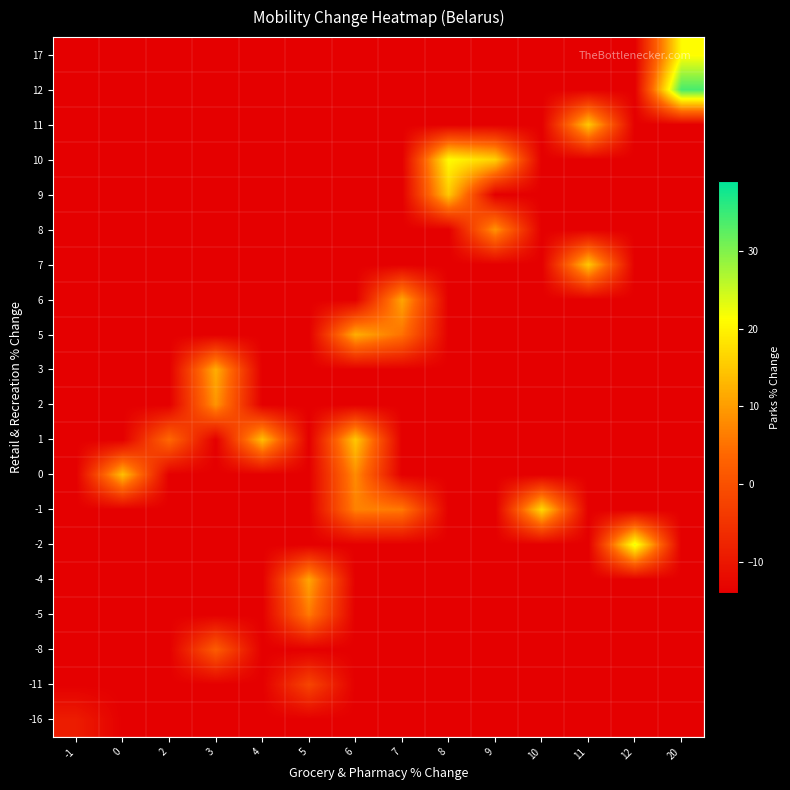

Reading left to right, transcribe all the data shown in this chart.

-16: -1=-9	0=-14	2=-14	3=-14	4=-14	5=-14	6=-14	7=-14	8=-14	9=-14	10=-14	11=-14	12=-14	20=-14
-11: -1=-14	0=-14	2=-14	3=-14	4=-14	5=-2	6=-14	7=-14	8=-14	9=-14	10=-14	11=-14	12=-14	20=-14
-8: -1=-14	0=-14	2=-14	3=2	4=-14	5=-14	6=-14	7=-14	8=-14	9=-14	10=-14	11=-14	12=-14	20=-14
-5: -1=-14	0=-14	2=-14	3=-14	4=-14	5=6	6=-14	7=-14	8=-14	9=-14	10=-14	11=-14	12=-14	20=-14
-4: -1=-14	0=-14	2=-14	3=-14	4=-14	5=11	6=-14	7=-14	8=-14	9=-14	10=-14	11=-14	12=-14	20=-14
-2: -1=-14	0=-14	2=-14	3=-14	4=-14	5=-14	6=-14	7=-14	8=-14	9=-14	10=-14	11=-14	12=23	20=-14
-1: -1=-14	0=-14	2=-14	3=-14	4=-14	5=-14	6=7	7=6	8=-14	9=-14	10=17	11=-14	12=-14	20=-14
0: -1=-14	0=14	2=-14	3=-14	4=-14	5=-14	6=8	7=-14	8=-14	9=-14	10=-14	11=-14	12=-14	20=-14
1: -1=-14	0=-14	2=4	3=-14	4=14	5=-14	6=15	7=-14	8=-14	9=-14	10=-14	11=-14	12=-14	20=-14
2: -1=-14	0=-14	2=-14	3=9	4=-14	5=-14	6=-14	7=-14	8=-14	9=-14	10=-14	11=-14	12=-14	20=-14
3: -1=-14	0=-14	2=-14	3=12	4=-14	5=-14	6=-14	7=-14	8=-14	9=-14	10=-14	11=-14	12=-14	20=-14
5: -1=-14	0=-14	2=-14	3=-14	4=-14	5=-14	6=12	7=5	8=-14	9=-14	10=-14	11=-14	12=-14	20=-14
6: -1=-14	0=-14	2=-14	3=-14	4=-14	5=-14	6=-14	7=11	8=-14	9=-14	10=-14	11=-14	12=-14	20=-14
7: -1=-14	0=-14	2=-14	3=-14	4=-14	5=-14	6=-14	7=-14	8=-14	9=-14	10=-14	11=15	12=-14	20=-14
8: -1=-14	0=-14	2=-14	3=-14	4=-14	5=-14	6=-14	7=-14	8=-14	9=9	10=-14	11=-14	12=-14	20=-14
9: -1=-14	0=-14	2=-14	3=-14	4=-14	5=-14	6=-14	7=-14	8=15	9=-14	10=-14	11=-14	12=-14	20=-14
10: -1=-14	0=-14	2=-14	3=-14	4=-14	5=-14	6=-14	7=-14	8=21	9=16	10=-14	11=-14	12=-14	20=-14
11: -1=-14	0=-14	2=-14	3=-14	4=-14	5=-14	6=-14	7=-14	8=-14	9=-14	10=-14	11=15	12=-14	20=-14
12: -1=-14	0=-14	2=-14	3=-14	4=-14	5=-14	6=-14	7=-14	8=-14	9=-14	10=-14	11=-14	12=-14	20=34
17: -1=-14	0=-14	2=-14	3=-14	4=-14	5=-14	6=-14	7=-14	8=-14	9=-14	10=-14	11=-14	12=-14	20=21